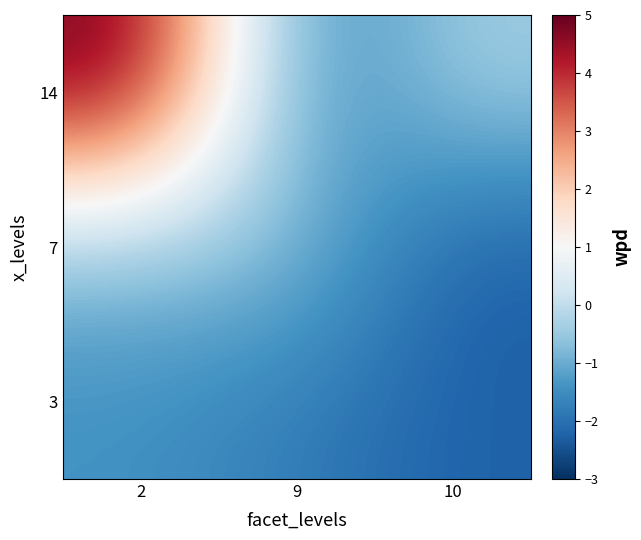

Reading right to left, what are all the values shown in this chart?

3: 10=-2.3	9=-1.8	2=-1.4
7: 10=-2.3	9=-0.6	2=-0.8
14: 10=-0.4	9=-1.8	2=5.0